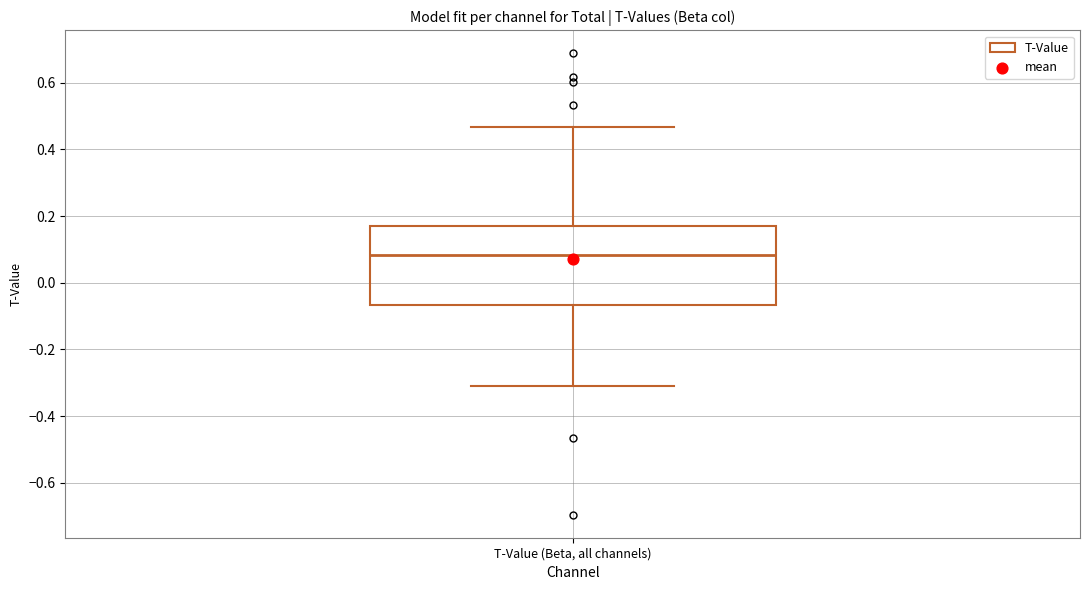

Read this box plot against the y-axis: the position of the median line, the range covered by the box, and the ends of both whiskers. The values are not printed on the chart, so give them approximately, as read against the axis.

median 0.08, box -0.06 to 0.16, whiskers -0.32 to 0.46